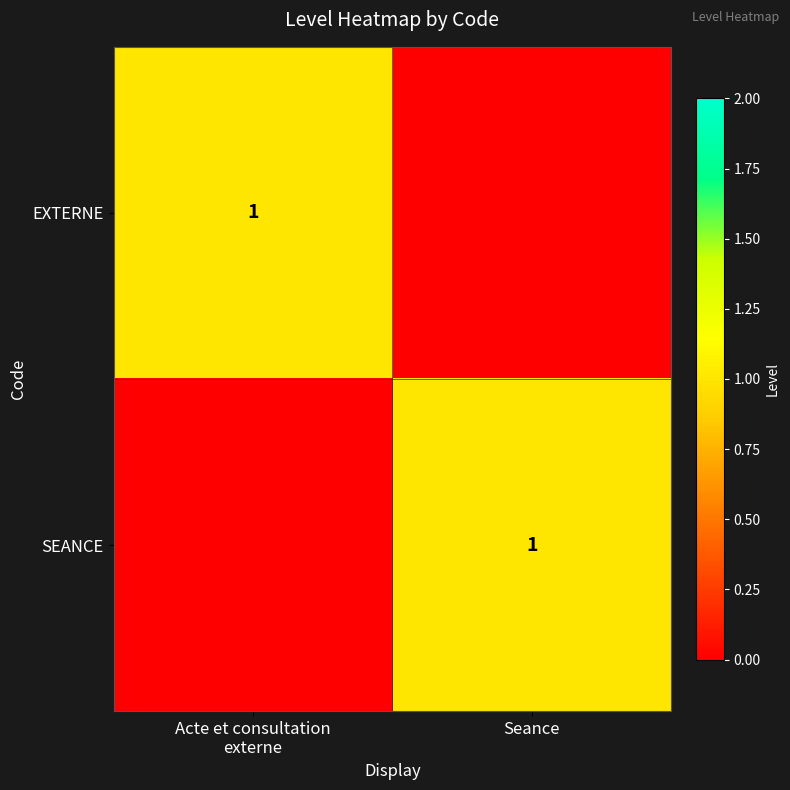

True or false: SEANCE has a value of 1 at Seance.

True